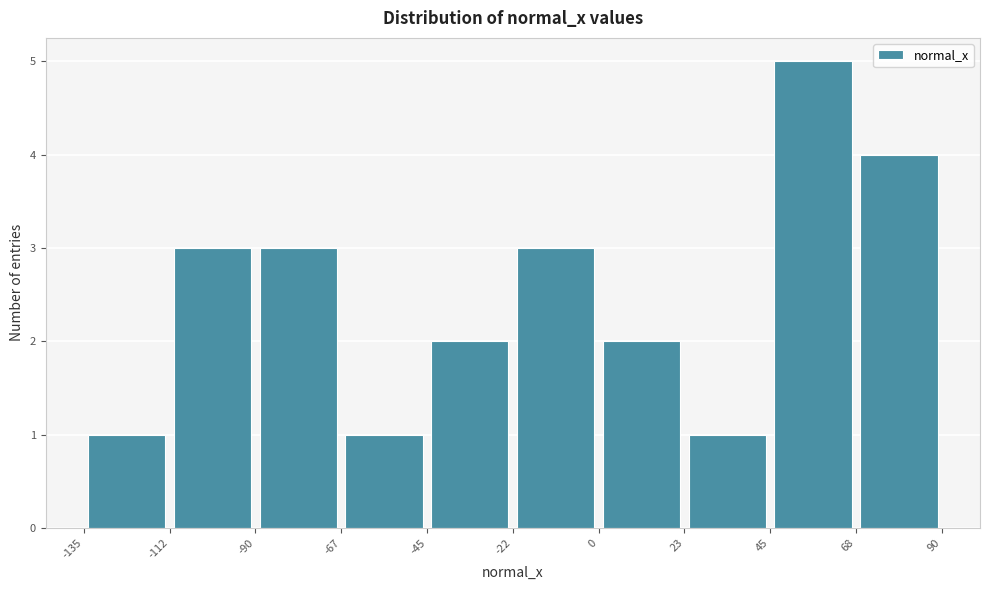

Reading left to right, transcribe this chart: for each bar, give the range it covers on the x-axis and its height. The values are not printed on the chart, so give them approximately, as read against the axis.

-135 to -112: 1
-112 to -90: 3
-90 to -67: 3
-67 to -45: 1
-45 to -22: 2
-22 to 0: 3
0 to 23: 2
23 to 45: 1
45 to 68: 5
68 to 90: 4